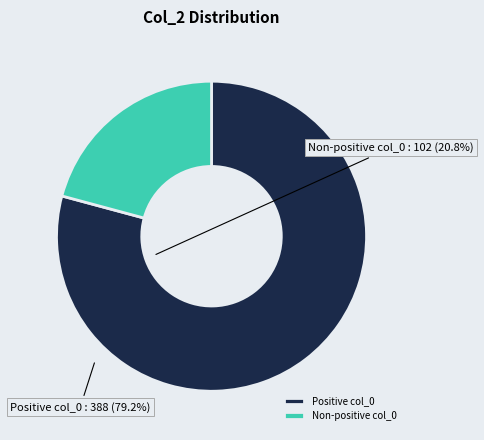

How many segments does this pie chart have?

2